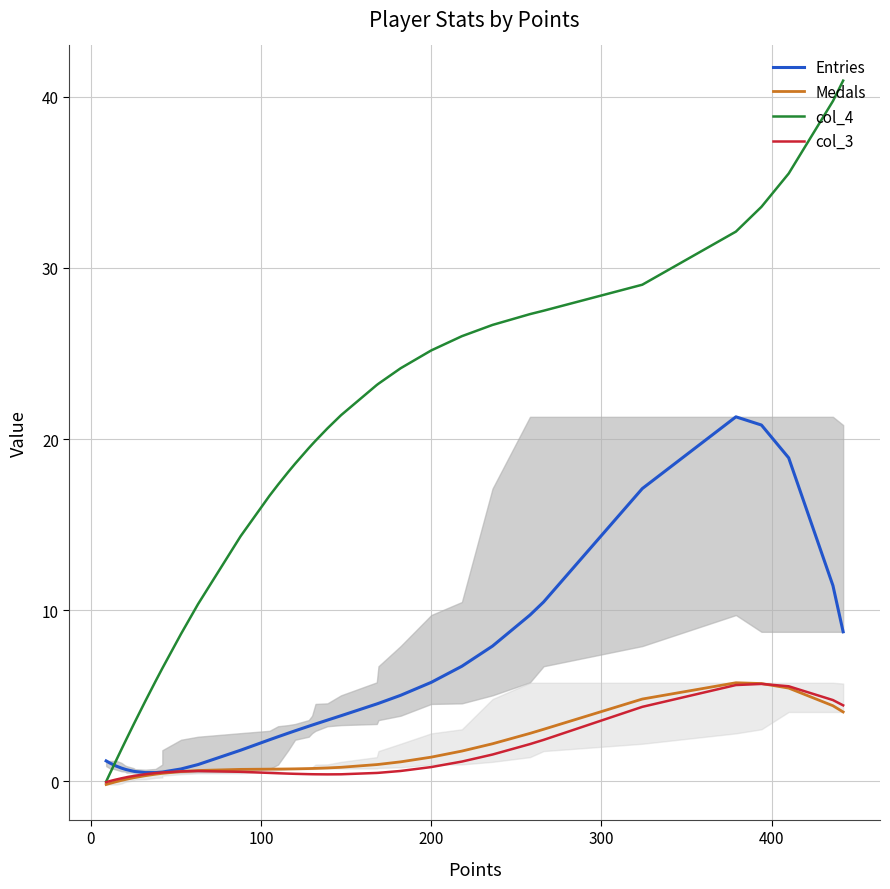

Which series has the largest total across all categories?

col_4